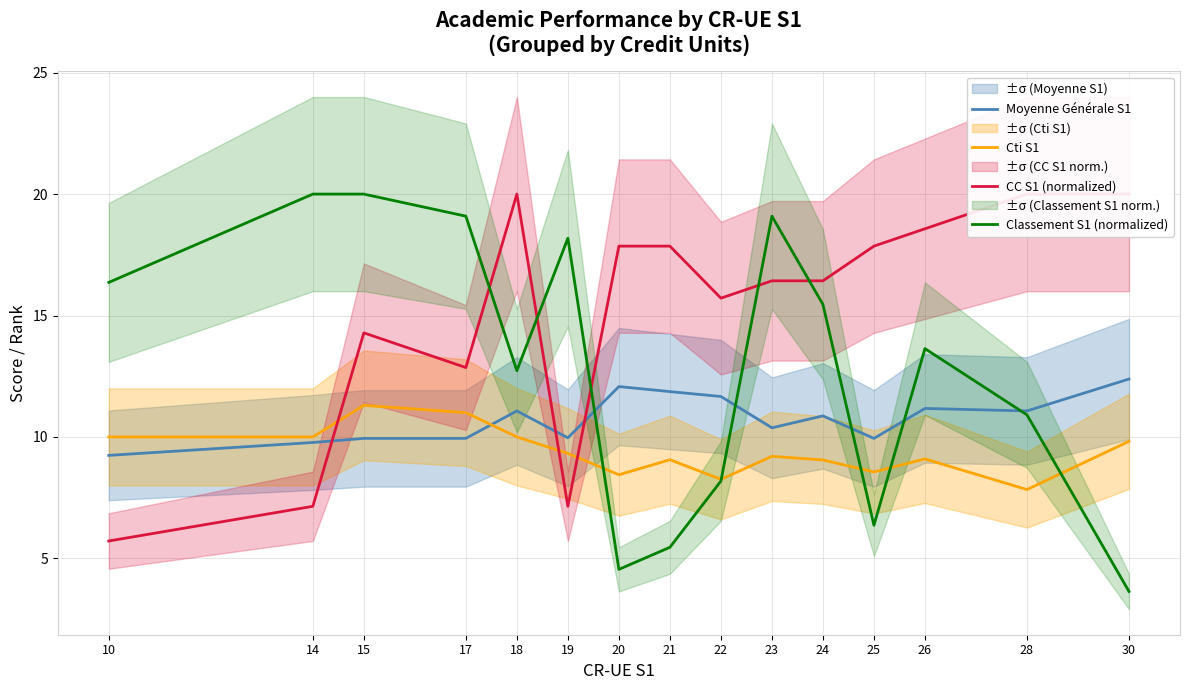

What is the value of the Classement S1 (normalized) point at the 6th from the left?

18.2